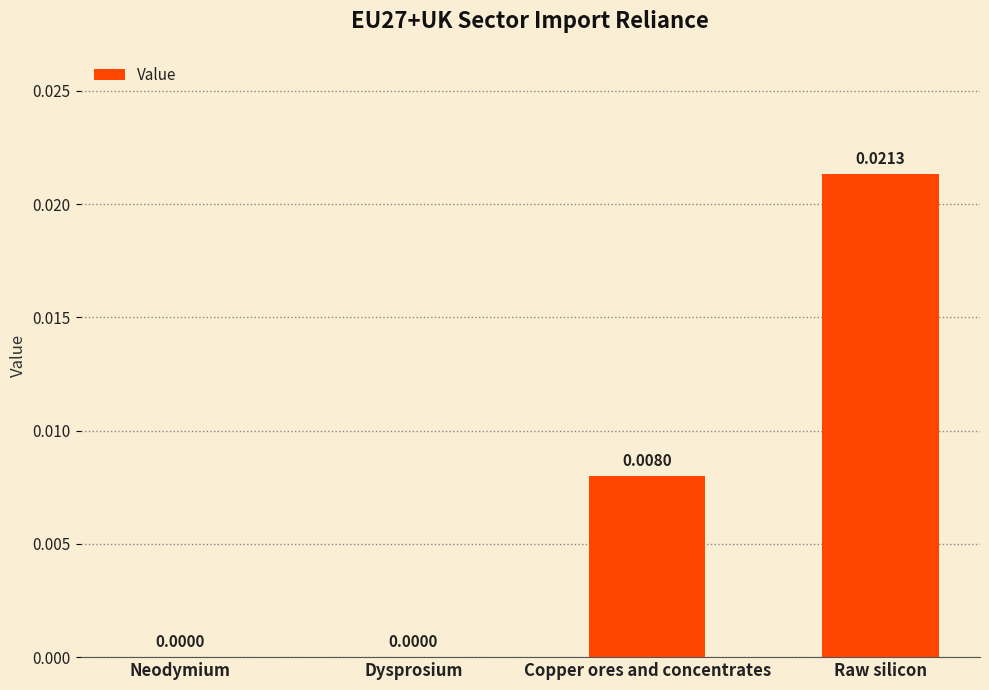

Which label corresponds to the largest value in the chart?

Raw silicon